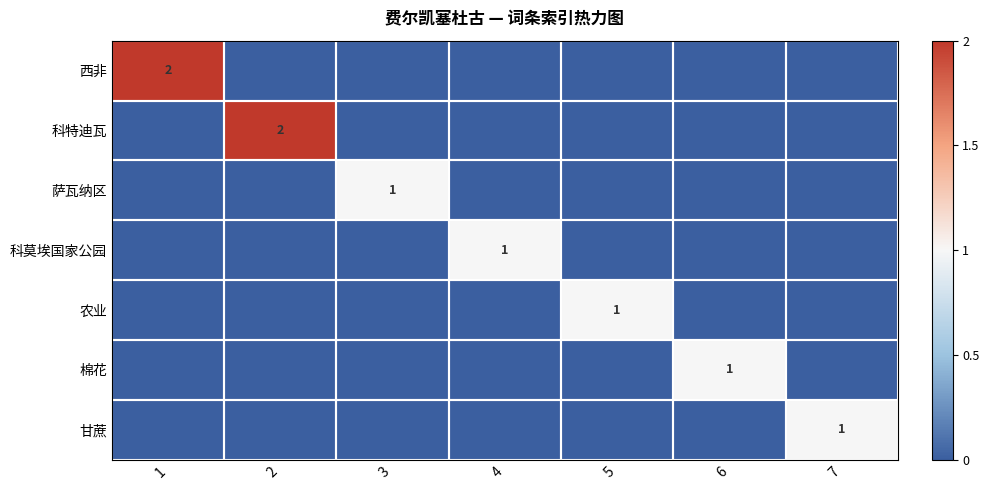

True or false: 萨瓦纳区 has a value of -0.8 at 5.

False